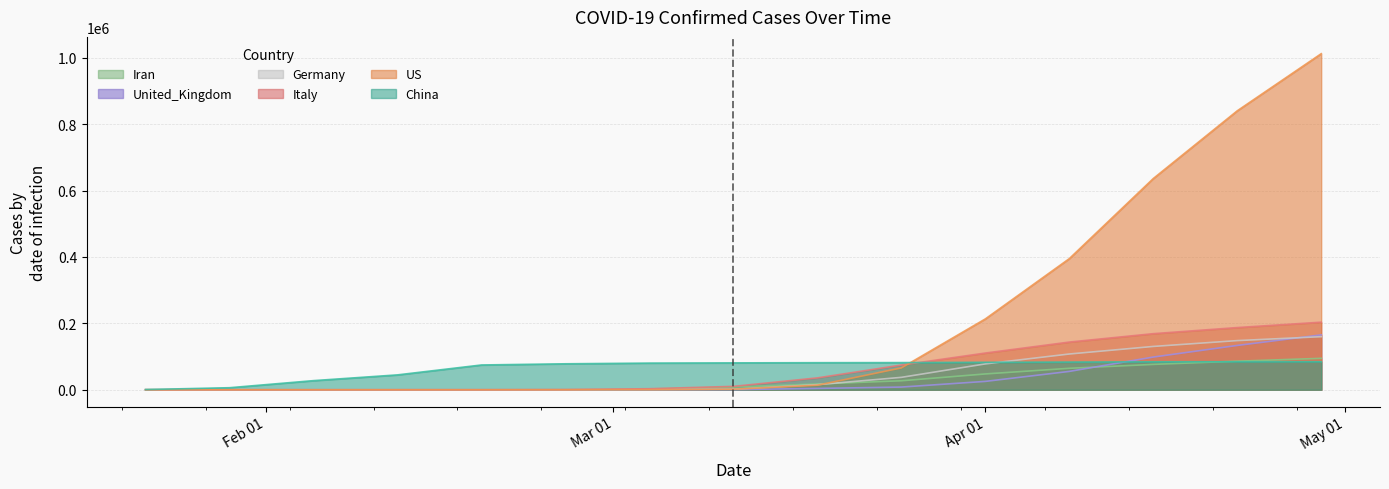

Which series has the widest spread of values?

US